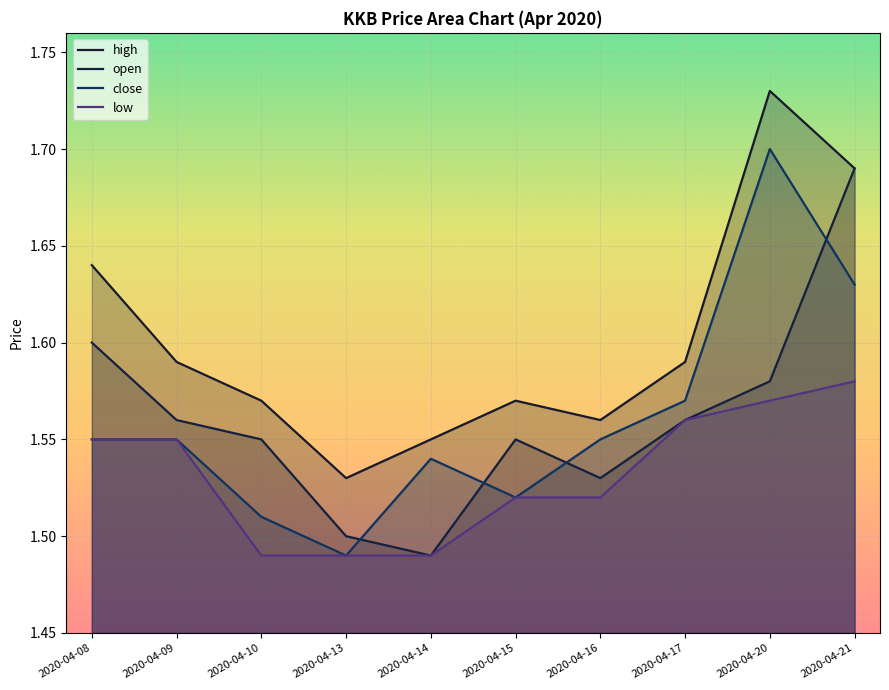

Rank the categories by high value from highest to lowest.

2020-04-20, 2020-04-21, 2020-04-08, 2020-04-09, 2020-04-17, 2020-04-10, 2020-04-15, 2020-04-16, 2020-04-14, 2020-04-13